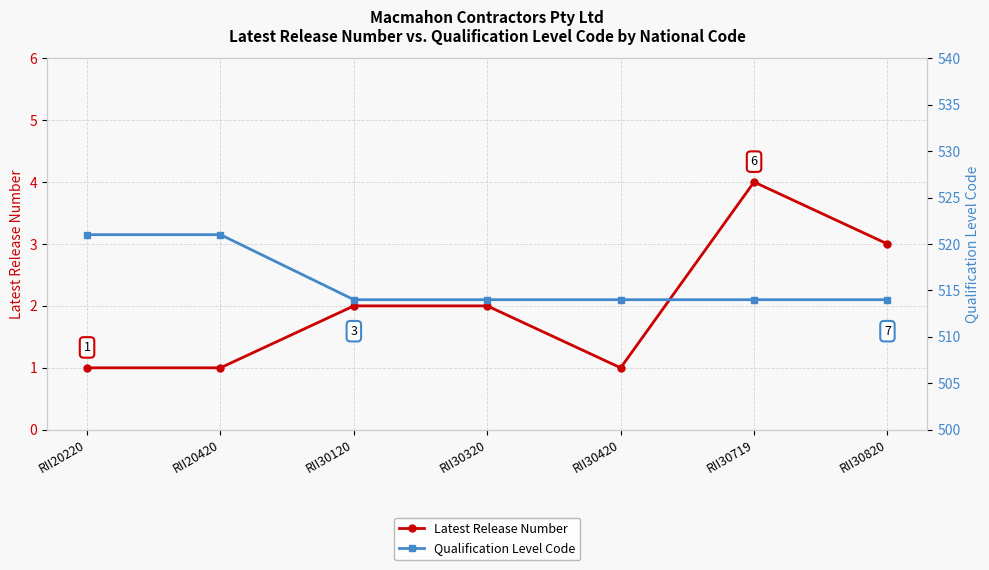

What is the total value across all series at RII30320?

516